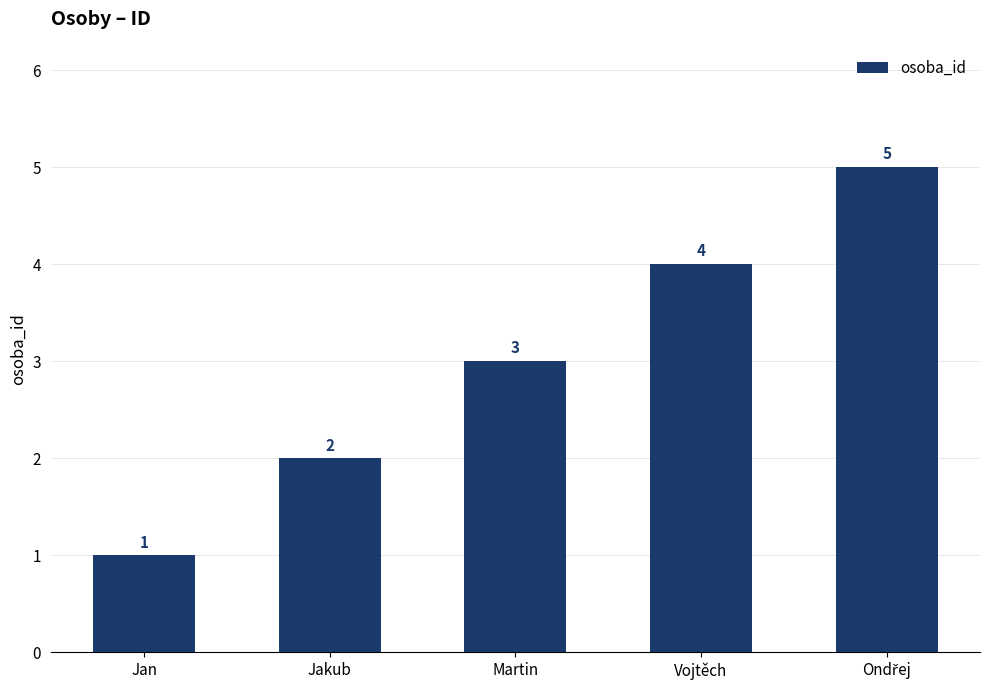

Count the values in the range 2 to 4.

3